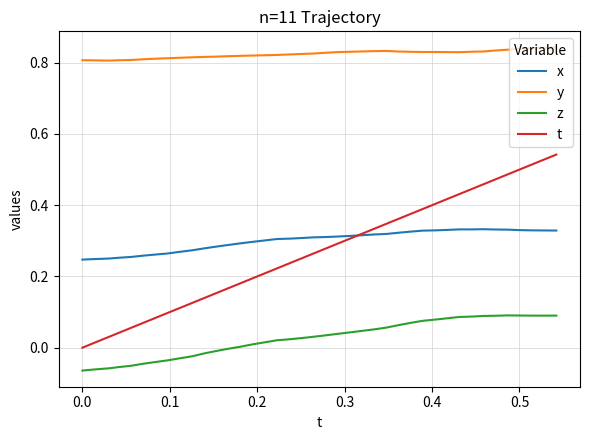

Which series has the largest total across all categories?

y